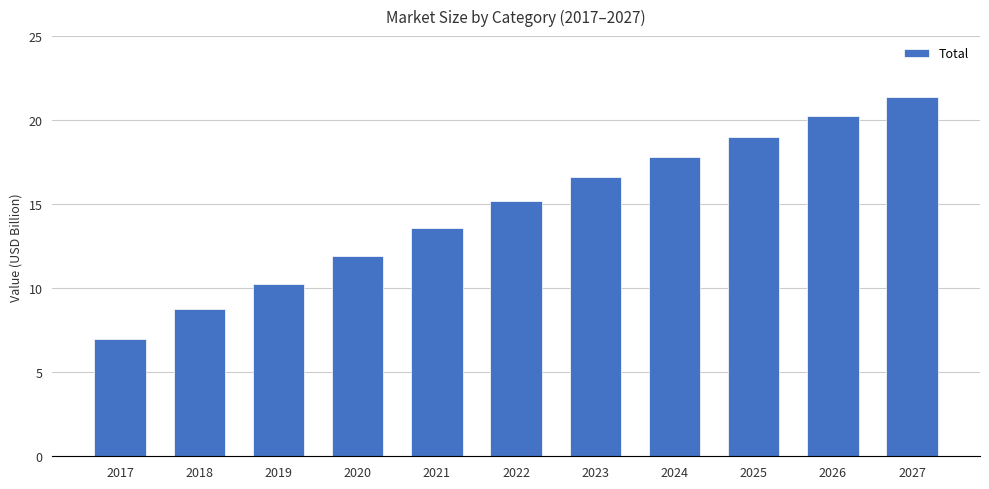

Count the number of data series in this chart.

1